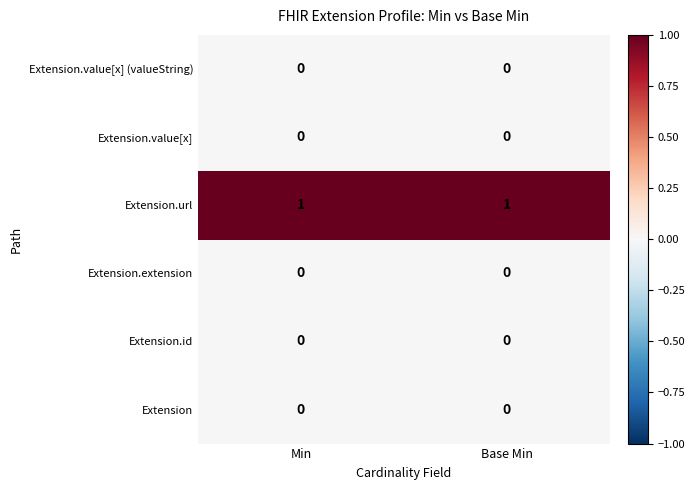

Which series has the largest total across all categories?

Extension.url